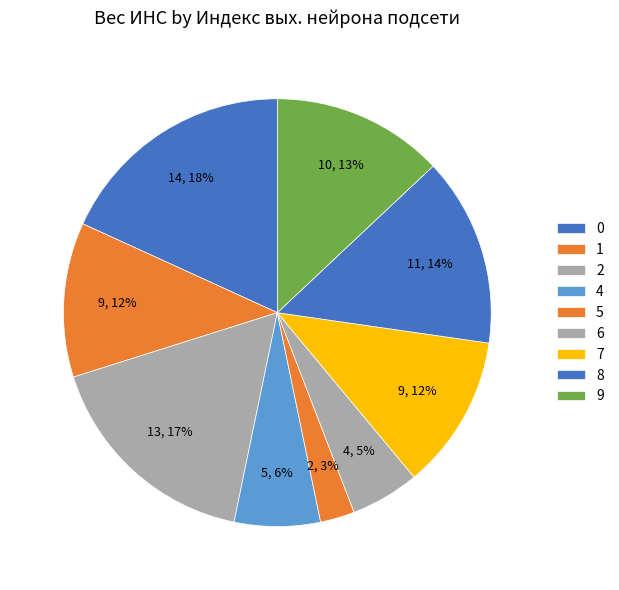

Combined, what portion of the pie is 4 and 5?

9.1%